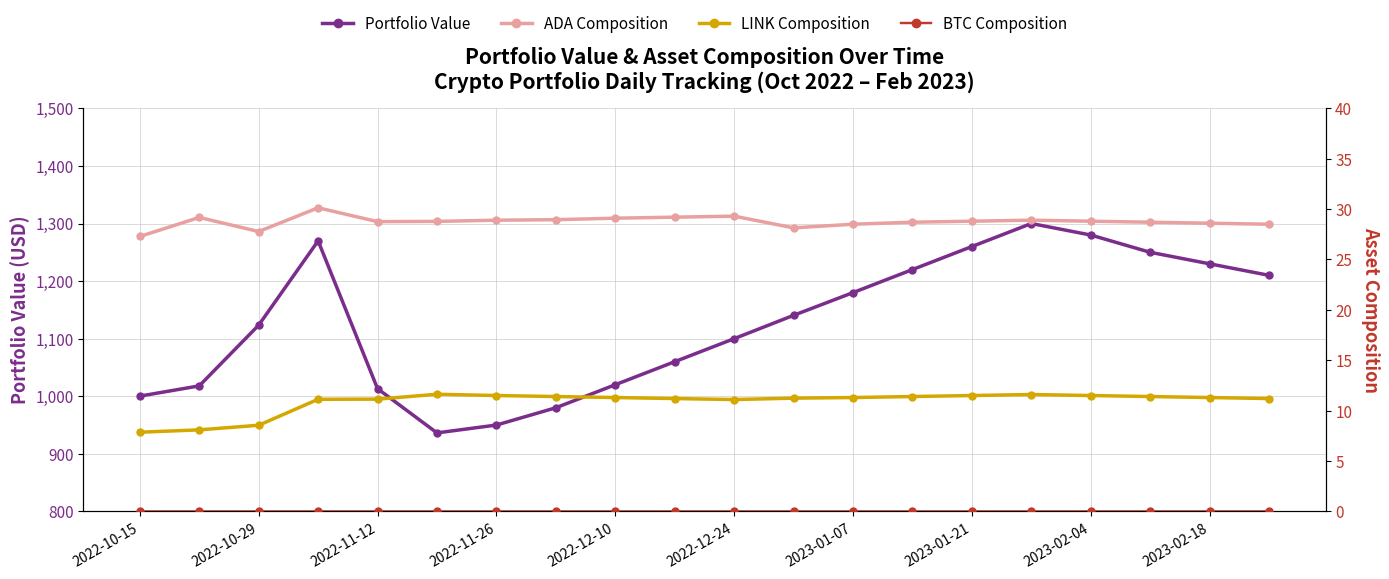

What is the value of the LINK Composition point at the 20th from the left?

11.2